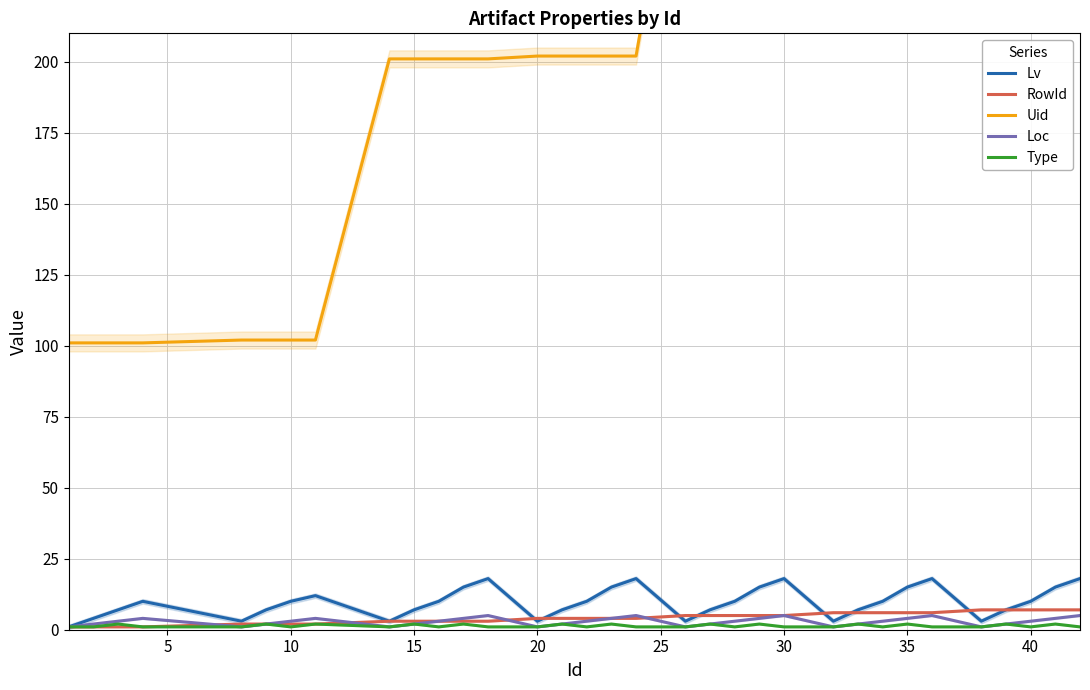

How many distinct data groups are displayed?

5